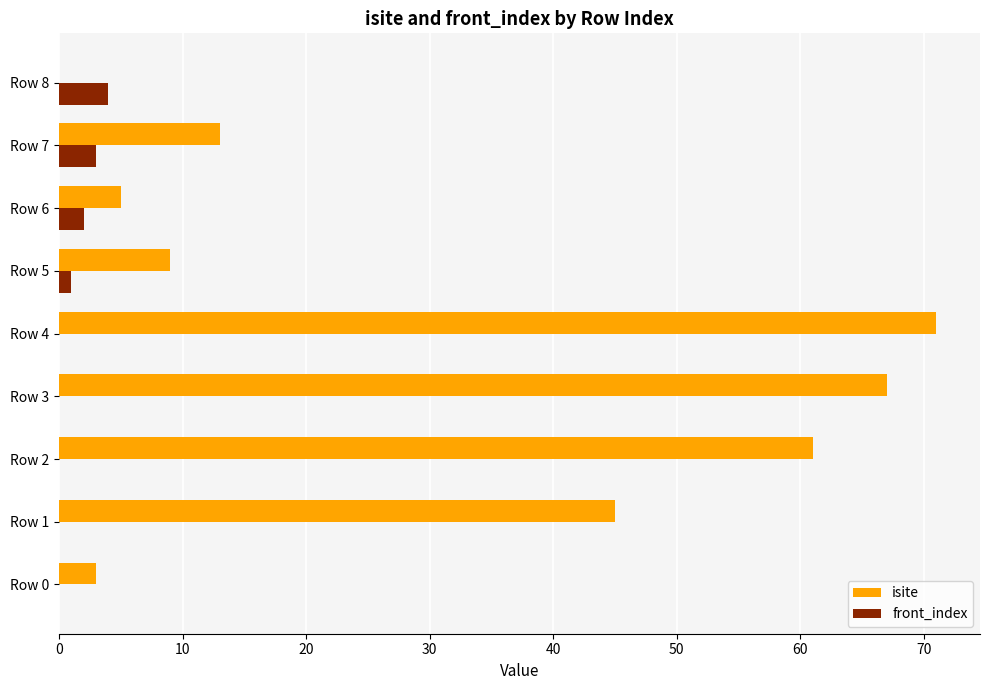

The isite series shows 3 at Row 0. True or false?

True